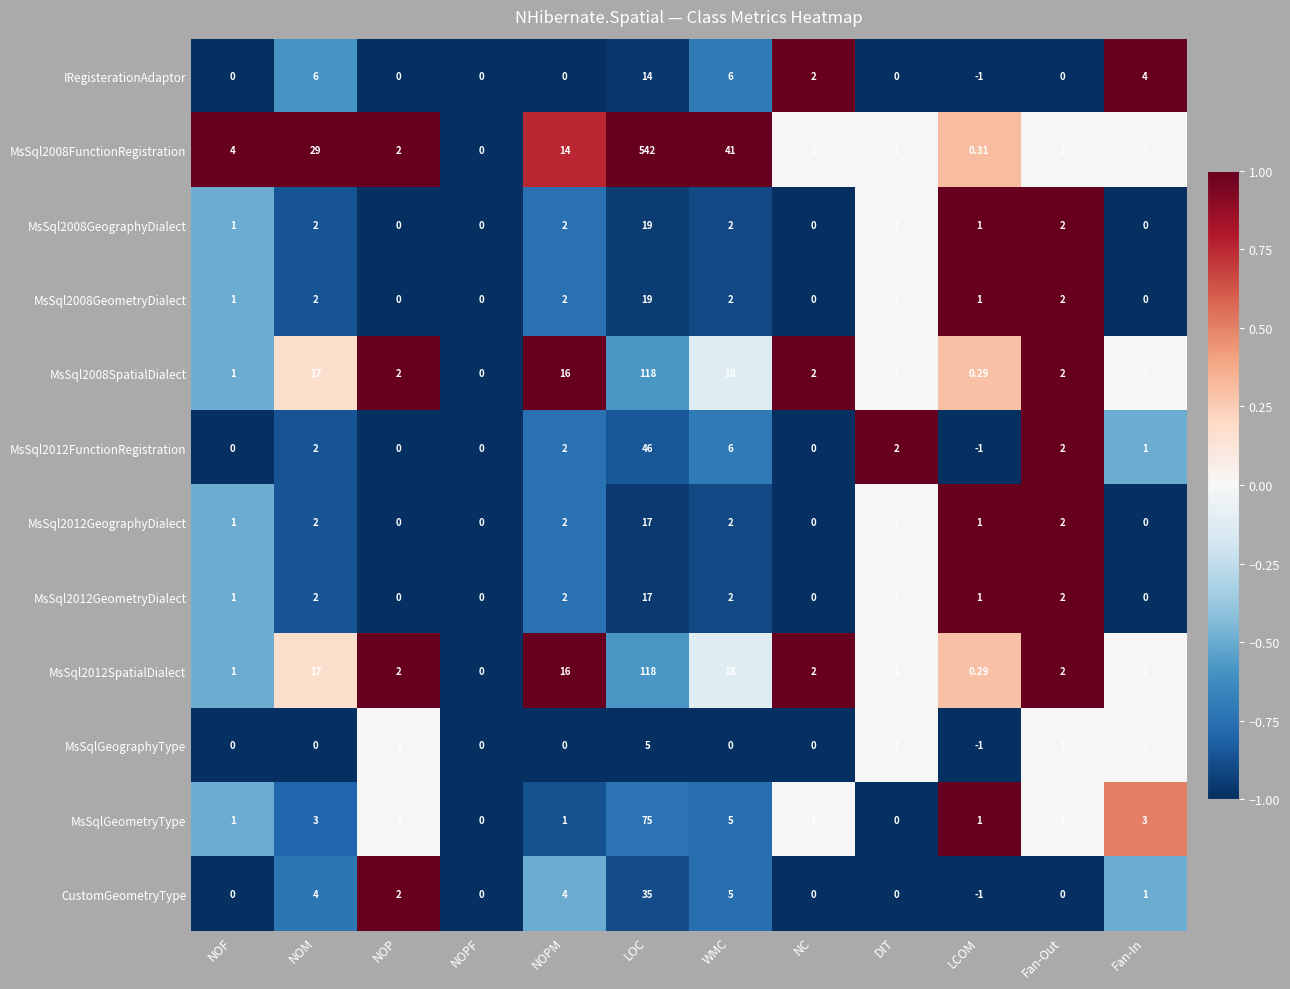

What is the difference between the highest and lowest values at LCOM?

2.0